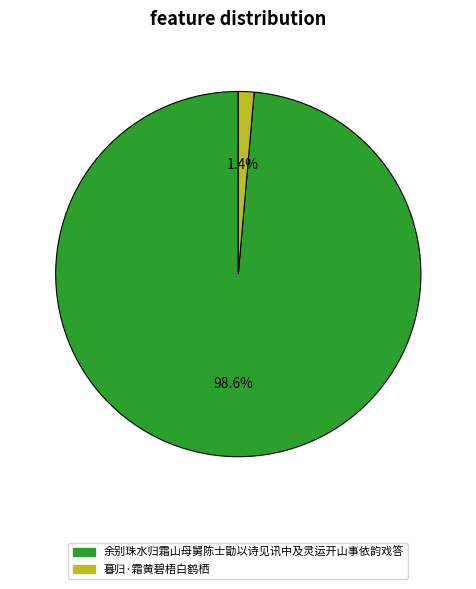

To the nearest percent, what is the combined percentage of 余别珠水归霜山母舅陈士勖以诗见讯中及灵运开山事依韵戏答 and 暮归·霜黄碧梧白鹤栖?

100%